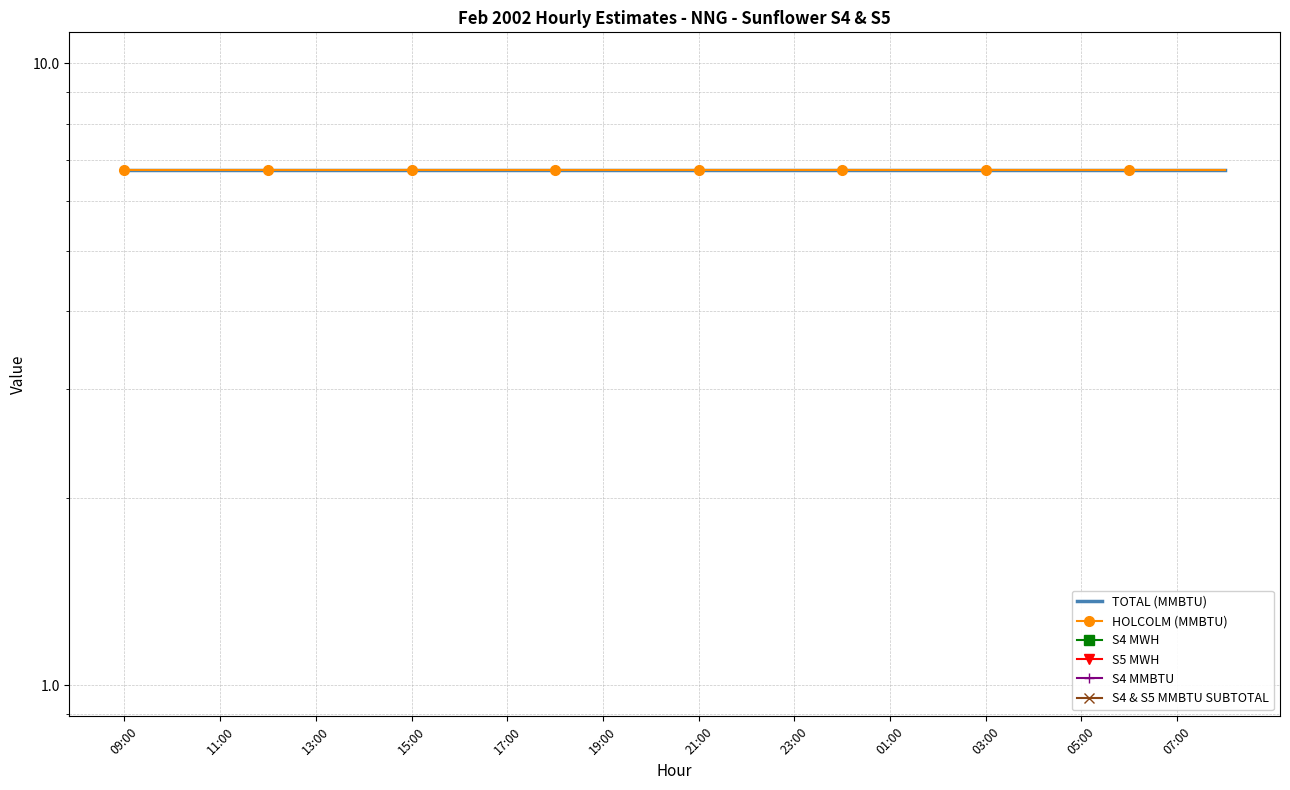

Reading left to right, list all the values displayed in this chart.

TOTAL (MMBTU): 6.8	6.8	6.8	6.8	6.8	6.8	6.8	6.8	6.8	6.8	6.8	6.8	6.8	6.8	6.8	6.8	6.8	6.8	6.8	6.8	6.8	6.8	6.8	6.8
HOLCOLM (MMBTU): 6.8	6.8	6.8	6.8	6.8	6.8	6.8	6.8	6.8	6.8	6.8	6.8	6.8	6.8	6.8	6.8	6.8	6.8	6.8	6.8	6.8	6.8	6.8	6.8
S4 MWH: 0.0	0.0	0.0	0.0	0.0	0.0	0.0	0.0	0.0	0.0	0.0	0.0	0.0	0.0	0.0	0.0	0.0	0.0	0.0	0.0	0.0	0.0	0.0	0.0
S5 MWH: 0.0	0.0	0.0	0.0	0.0	0.0	0.0	0.0	0.0	0.0	0.0	0.0	0.0	0.0	0.0	0.0	0.0	0.0	0.0	0.0	0.0	0.0	0.0	0.0
S4 MMBTU: 0.0	0.0	0.0	0.0	0.0	0.0	0.0	0.0	0.0	0.0	0.0	0.0	0.0	0.0	0.0	0.0	0.0	0.0	0.0	0.0	0.0	0.0	0.0	0.0
S4 & S5 MMBTU SUBTOTAL: 0.0	0.0	0.0	0.0	0.0	0.0	0.0	0.0	0.0	0.0	0.0	0.0	0.0	0.0	0.0	0.0	0.0	0.0	0.0	0.0	0.0	0.0	0.0	0.0